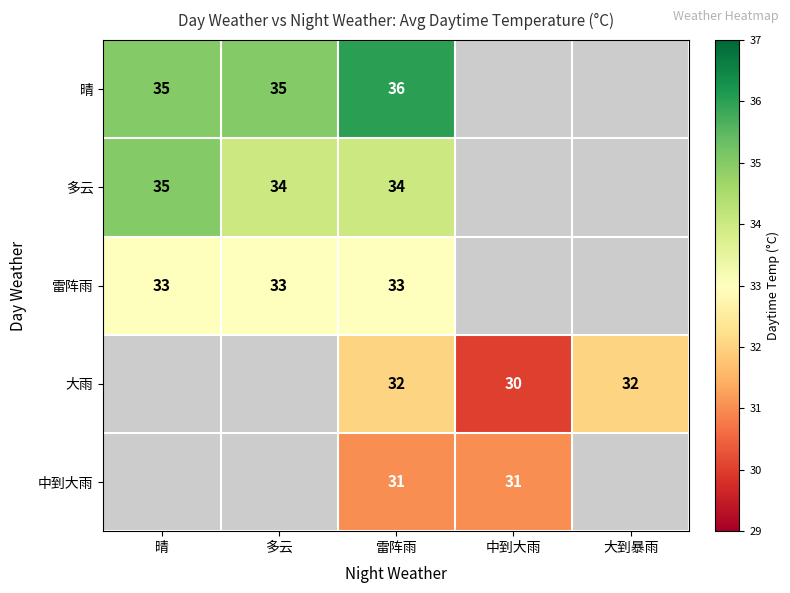

The value of 雷阵雨 at 雷阵雨 is 23. True or false?

False